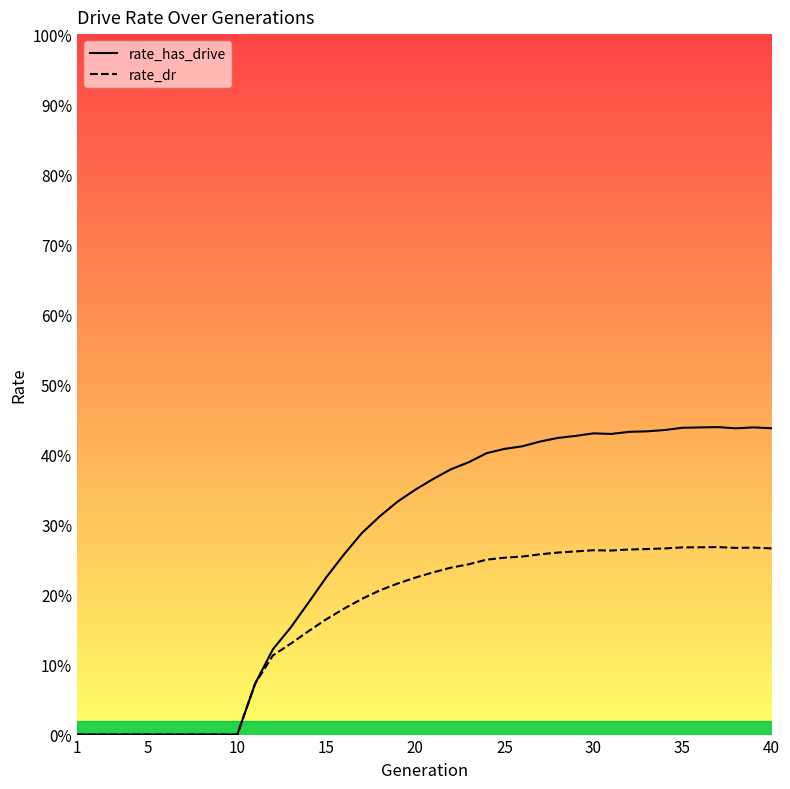

What are all the series names shown in the legend?

rate_has_drive, rate_dr